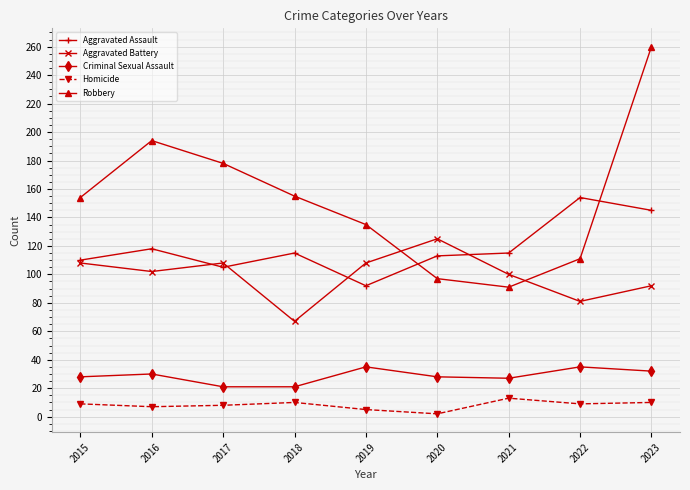

At which category is the sum across all series the highest?

2023